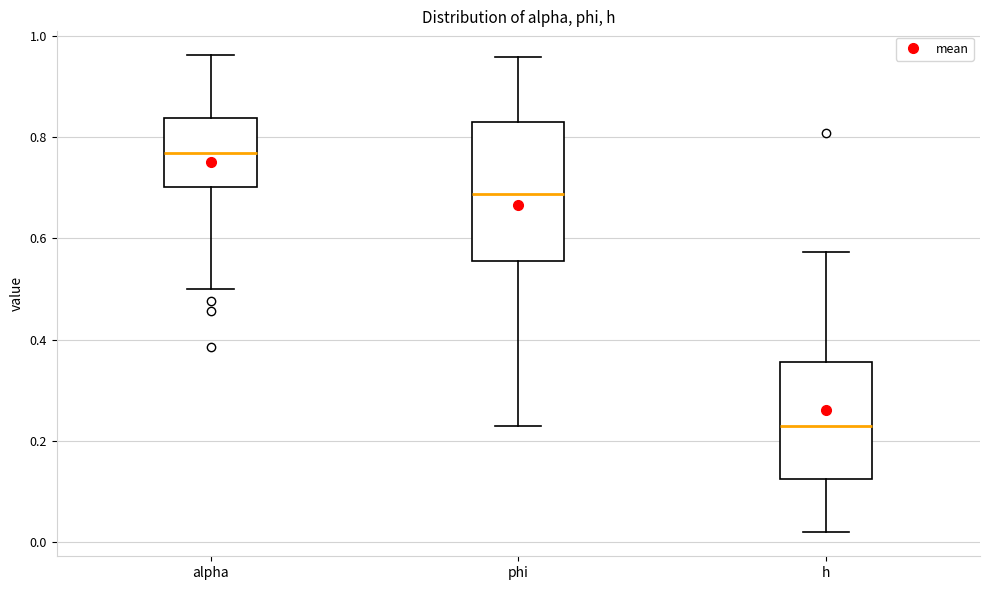

Where is the upper edge of the box for h on the y-axis? The values are not printed on the chart, so give them approximately, as read against the axis.

0.36